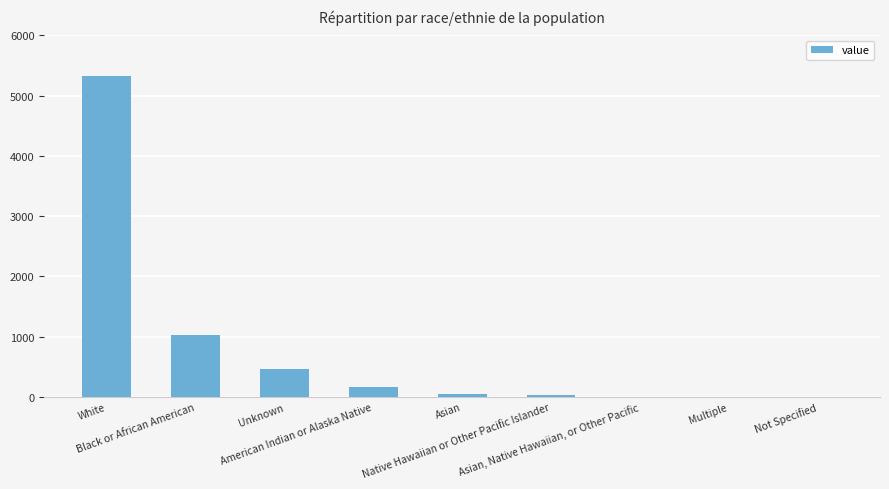

How many series are shown in this chart?

1